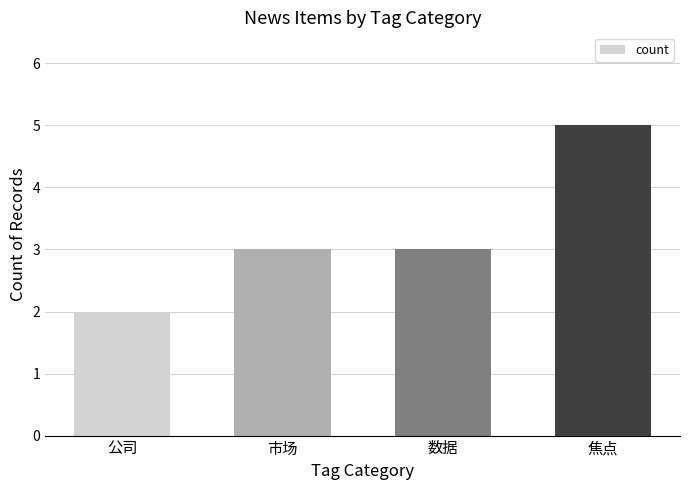

Which label corresponds to the smallest value in the chart?

公司